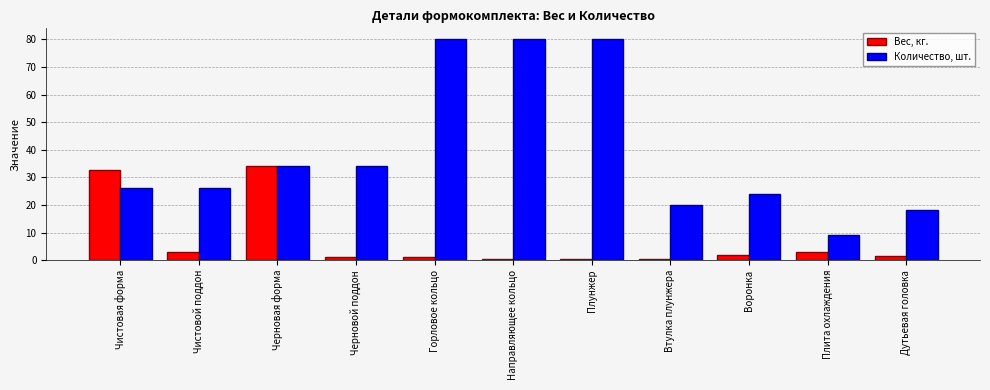

Rank the series at Черновая форма from highest to lowest value.

Вес, кг., Количество, шт.